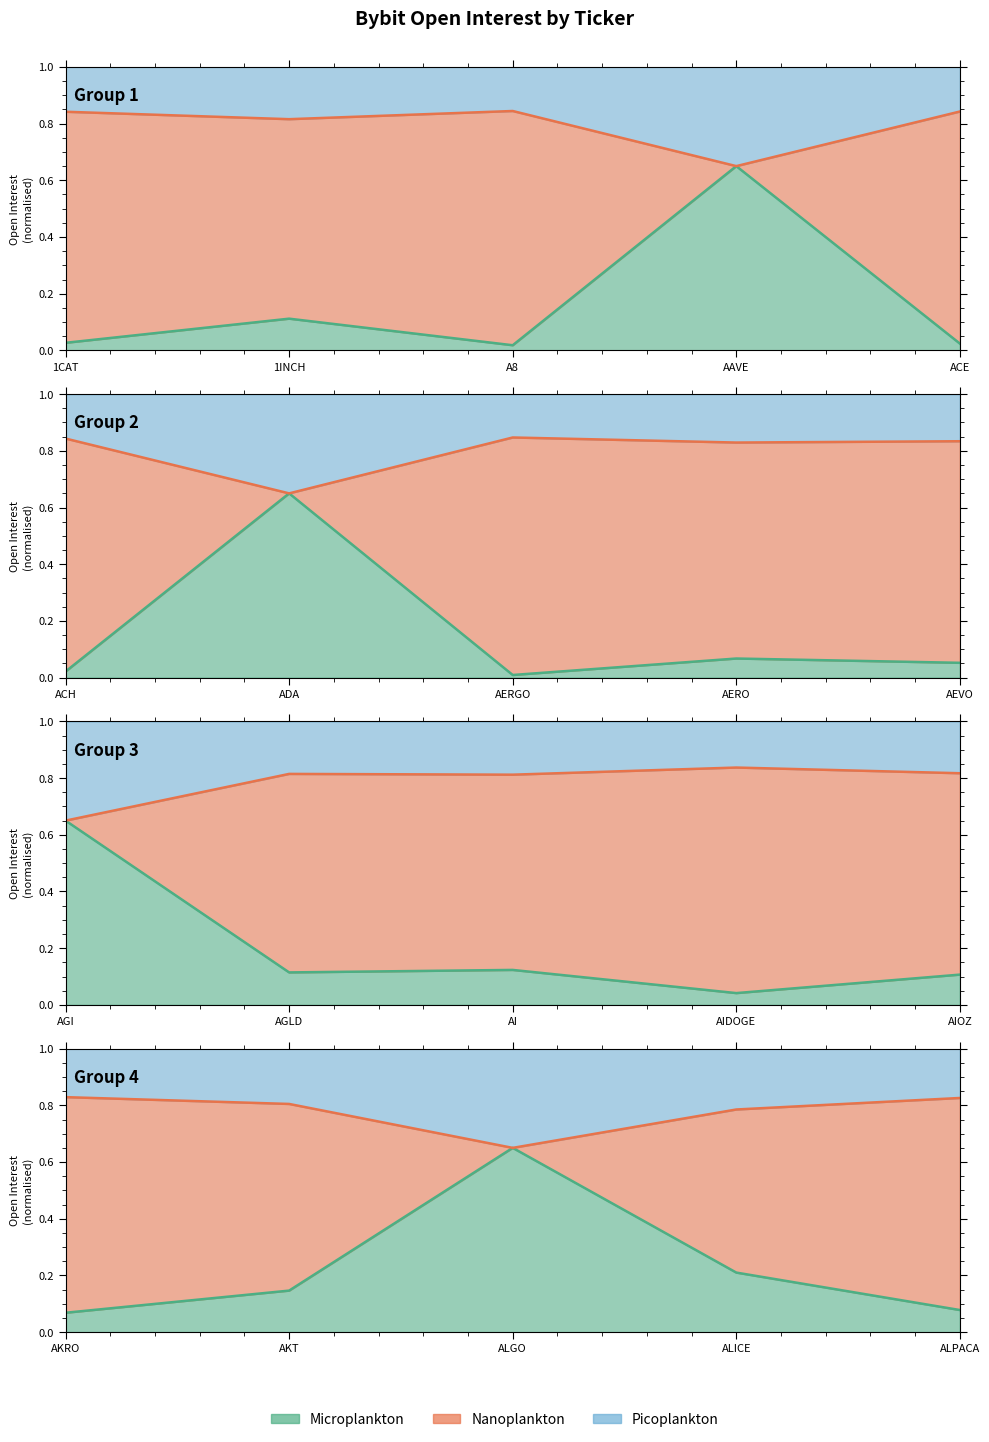

In Microplankton, how many points are higher than both neighbors (excluding endpoints)?

1